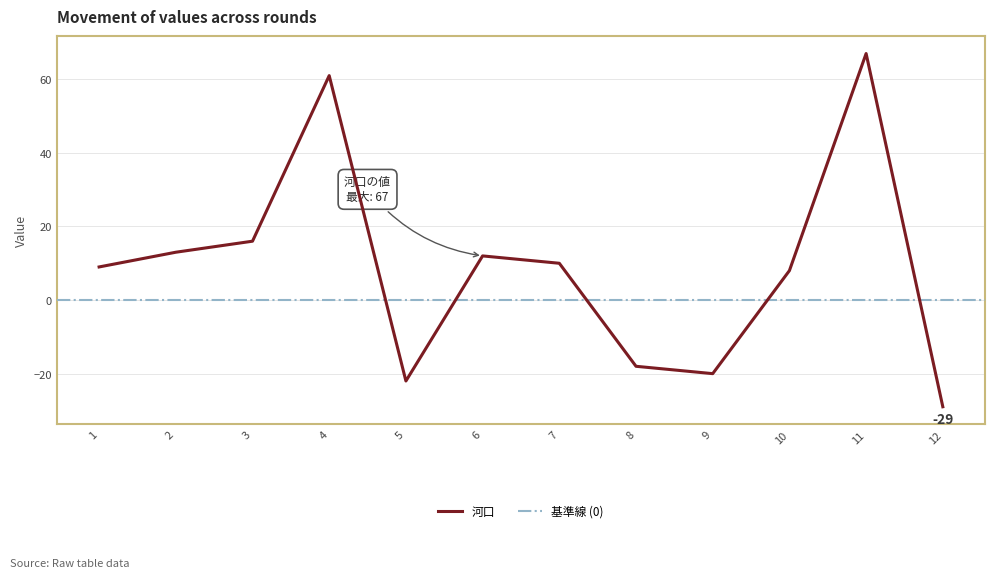

At which label is 河口 closest to 19?

3